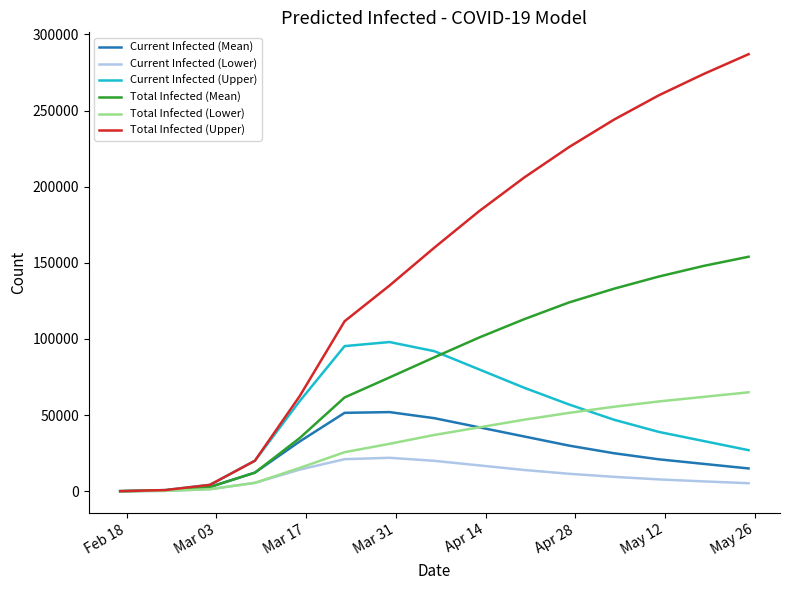

What is the greatest value displayed?

287000